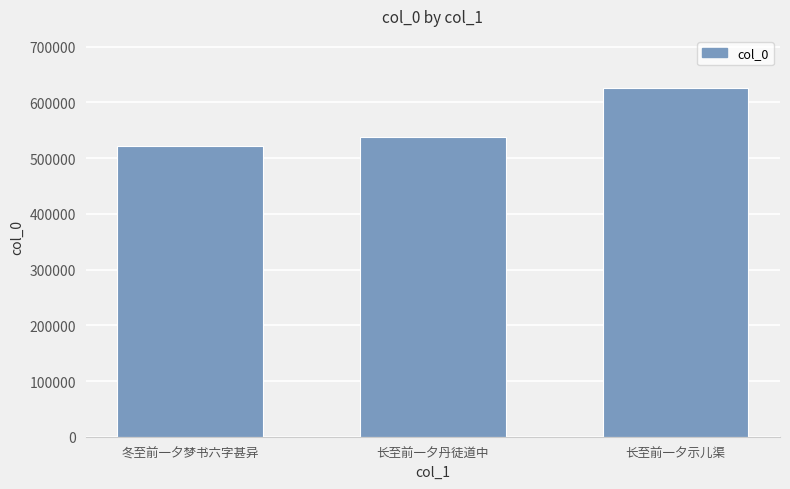

At which label is the value closest to 573764?

长至前一夕丹徒道中